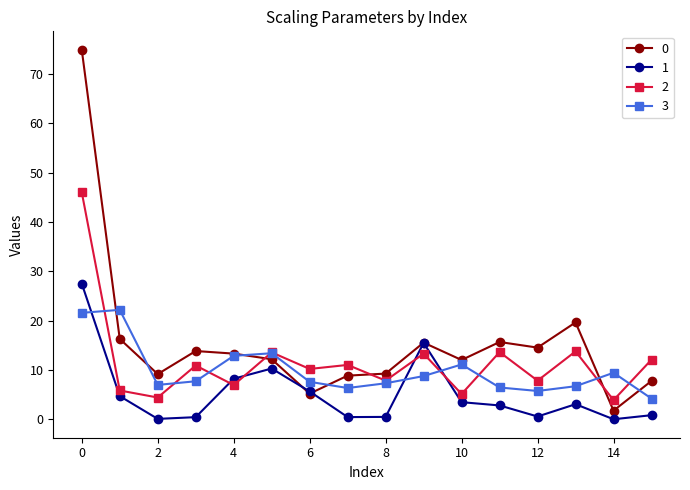

What is the highest value of the 1 series?

27.5